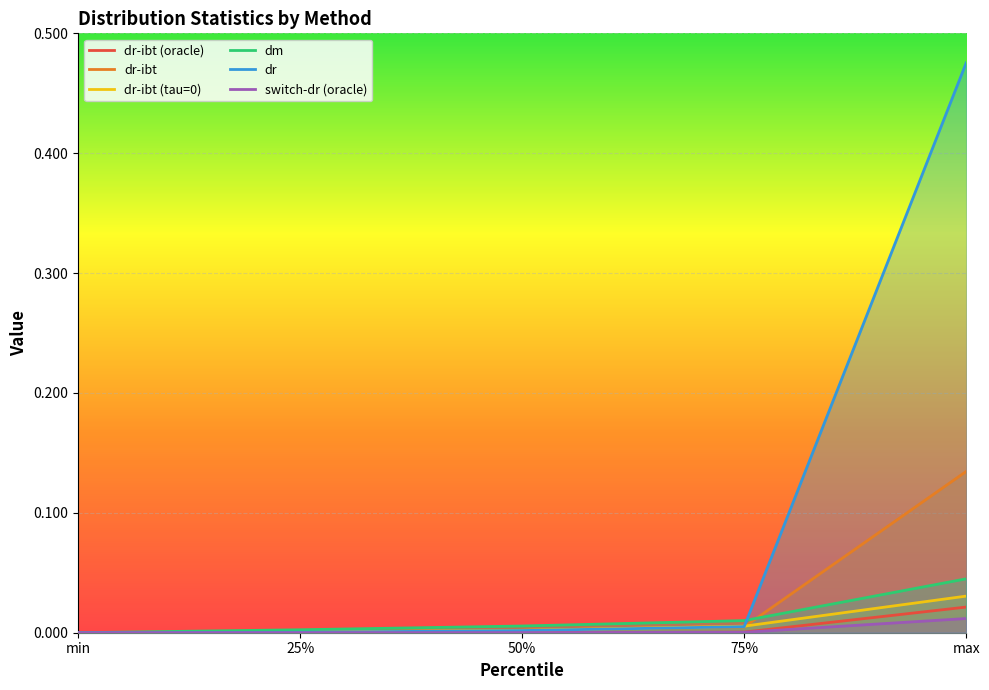

At which category is the sum across all series the highest?

max